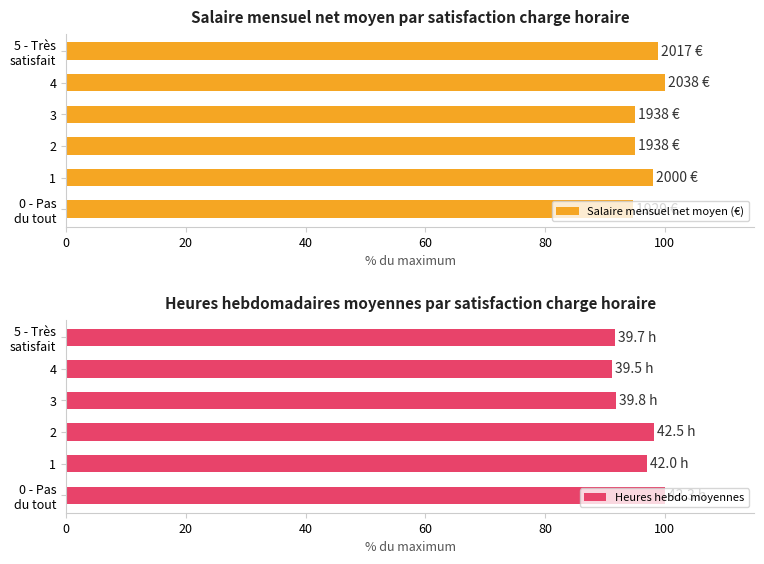

How many values in the Salaire mensuel net moyen (€) series exceed 98?

3